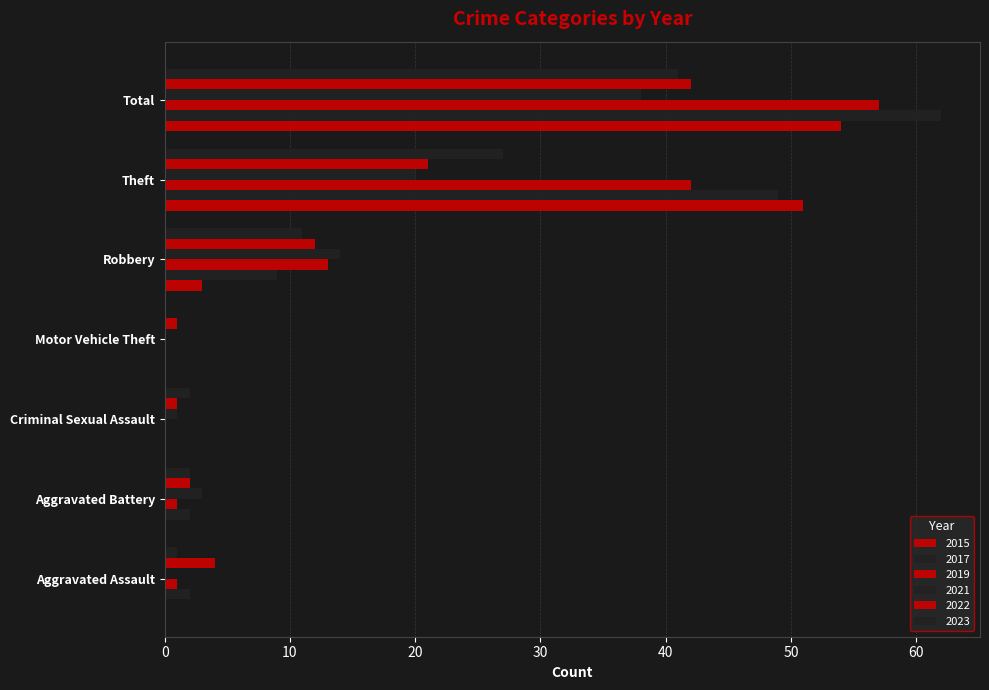

Which series has the largest range (max minus min)?

2017